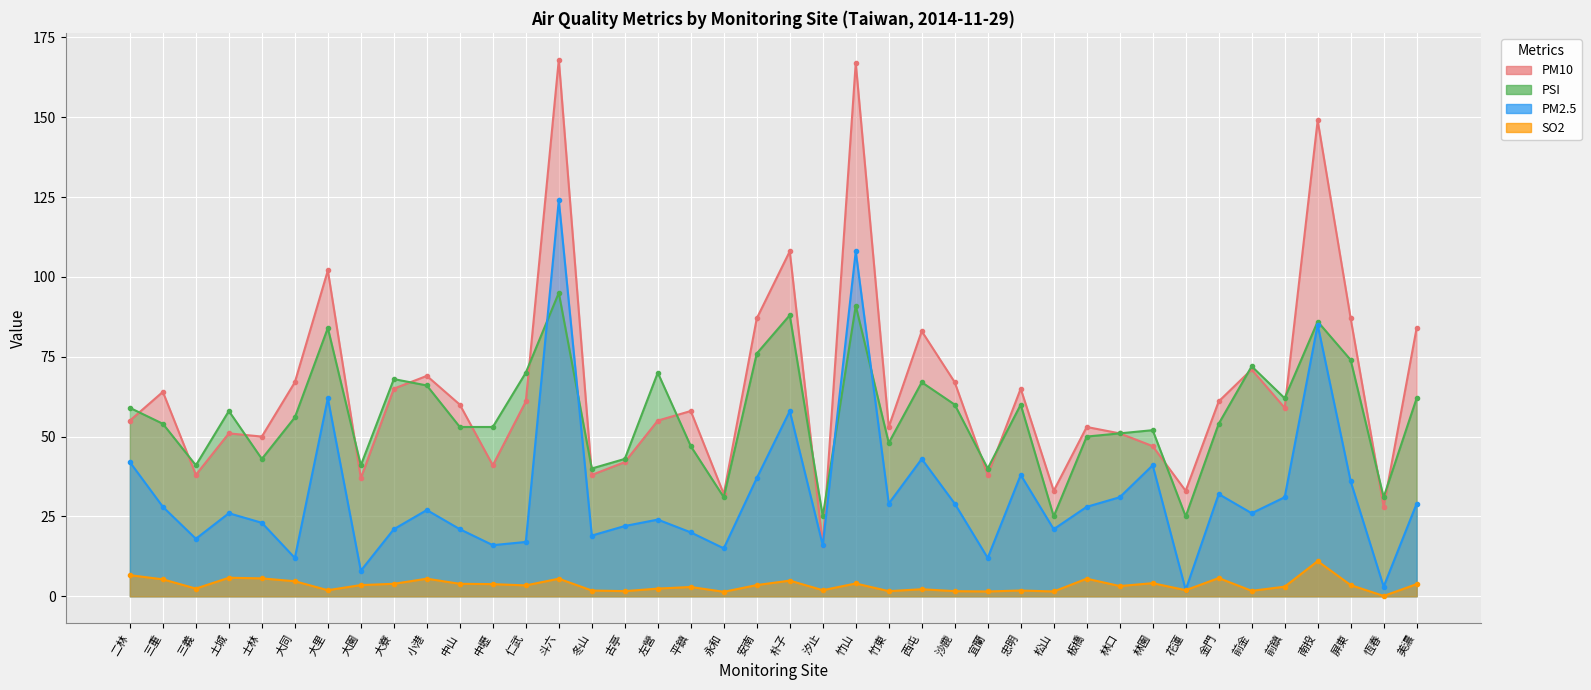

How many lines are shown in the chart?

4